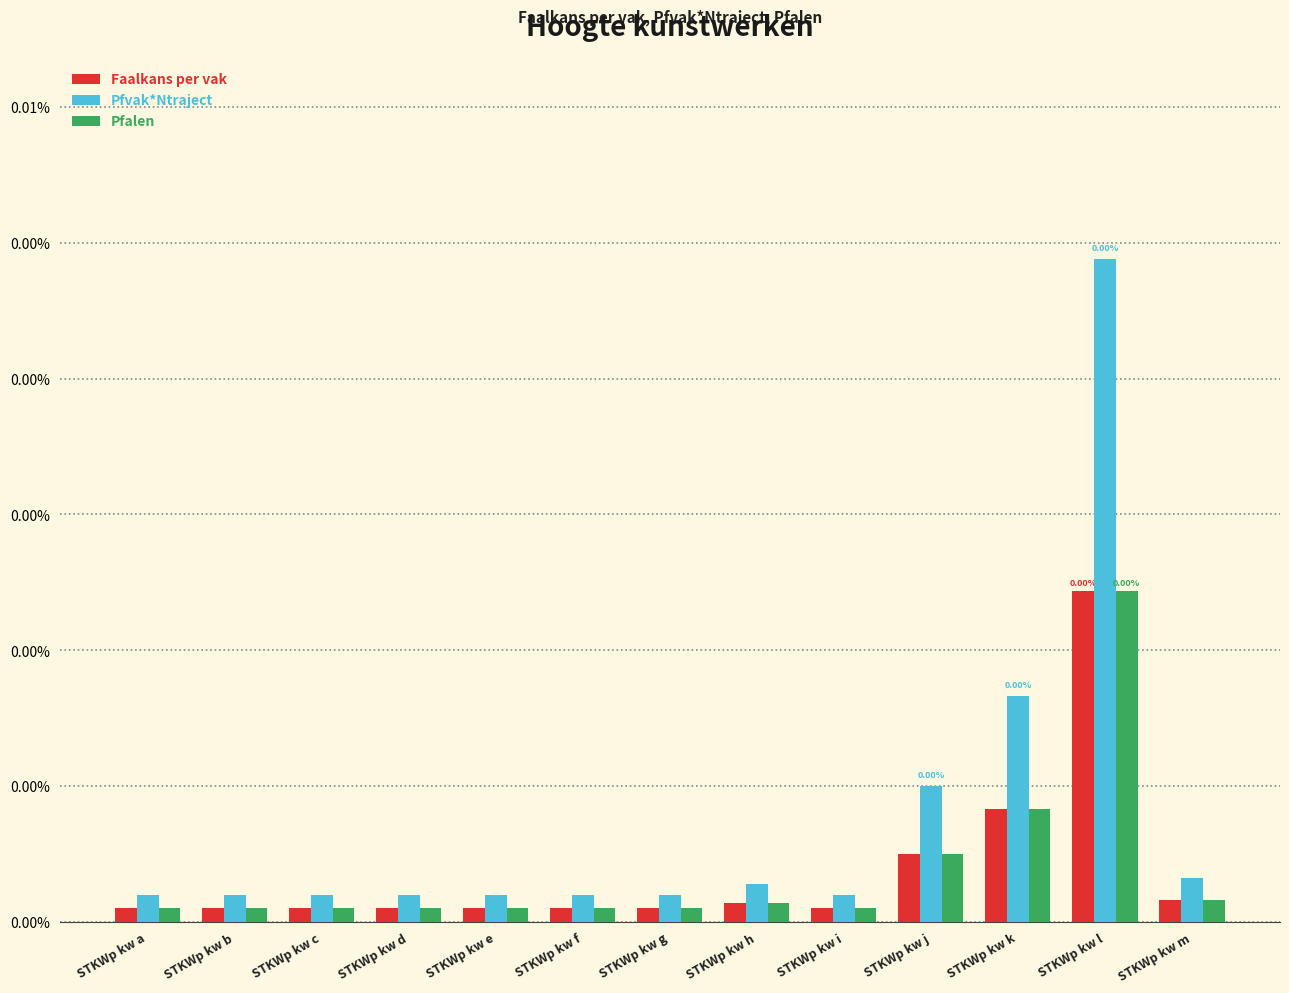

At which label is Faalkans per vak closest to 0?

STKWp kw a